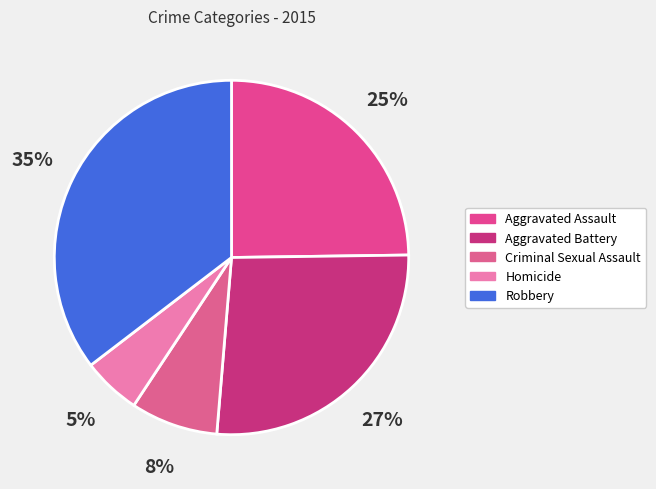

How much of the chart is everything except Aggravated Battery?

73.5%